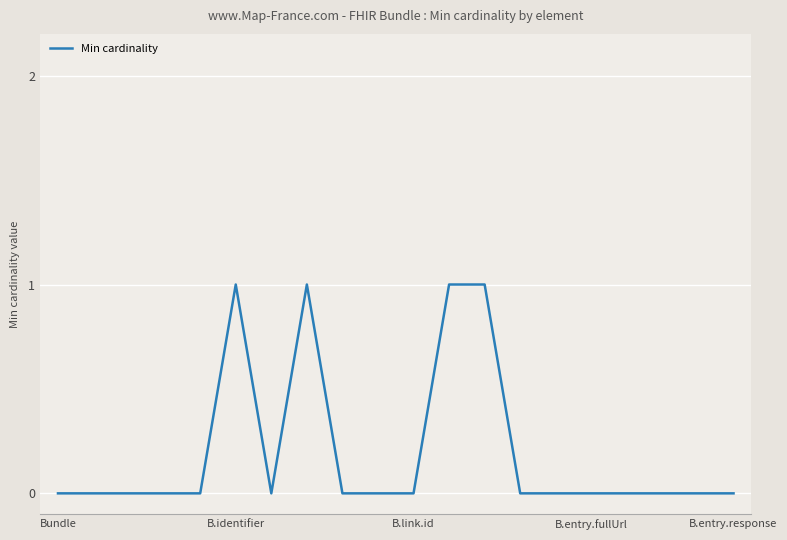

Does the chart have visible grid lines?

Yes